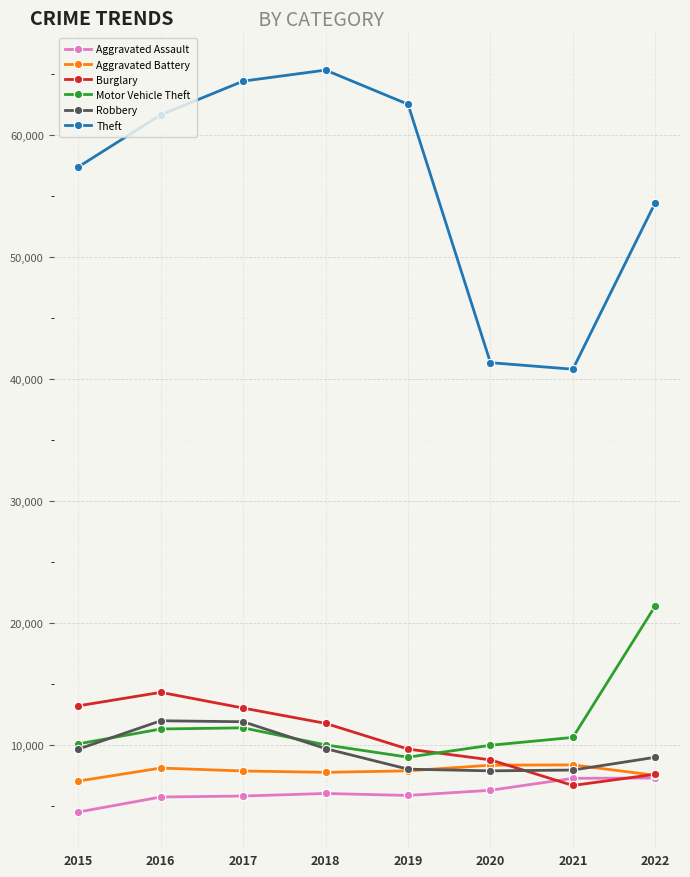

True or false: Burglary has a value of 7461 at 2016.

False